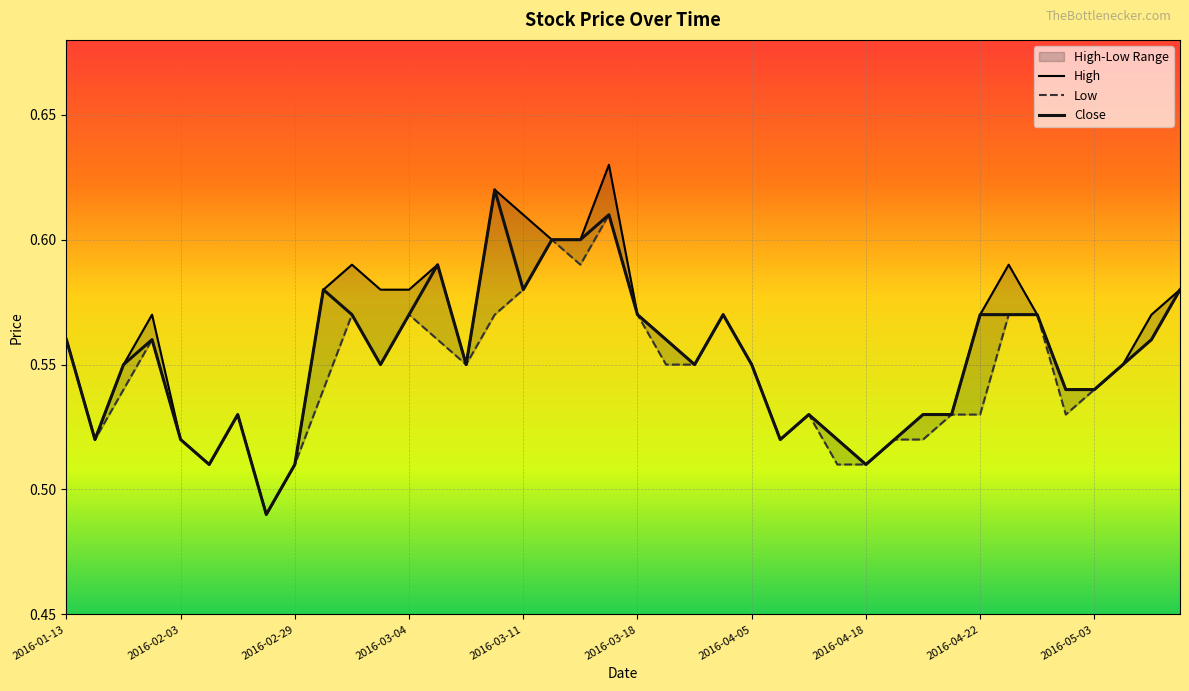

At how many categories does at least one series exceed 0?

40